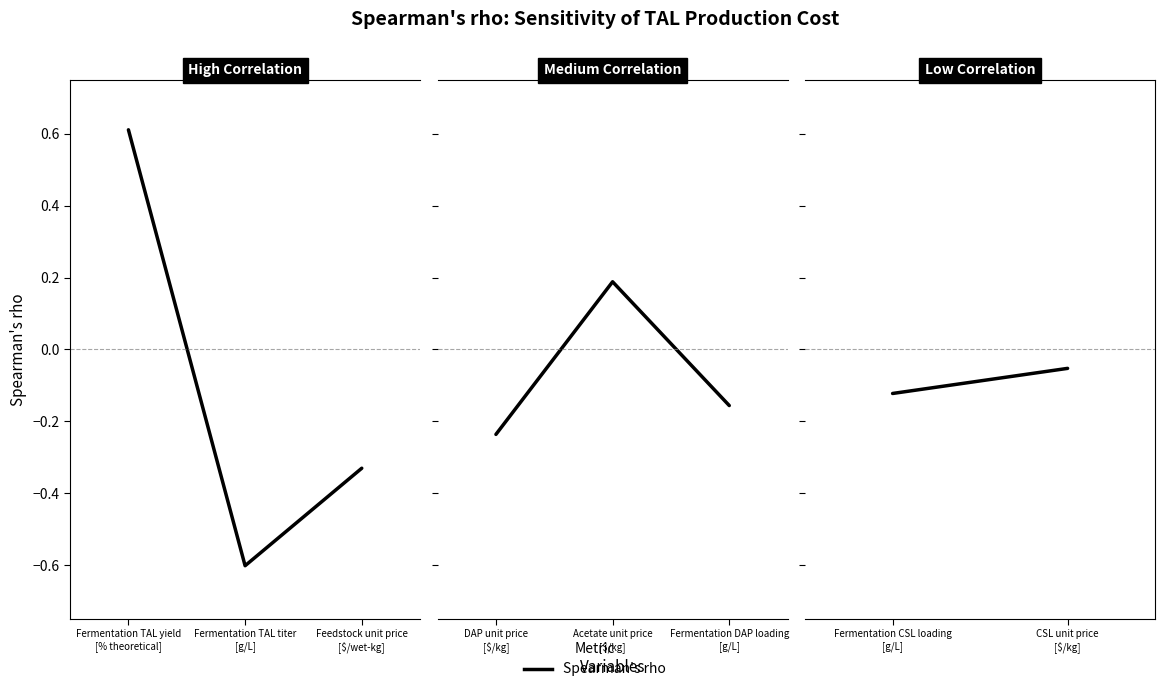

True or false: the data shows -0.0 at Fermentation CSL loading [g/L].

False